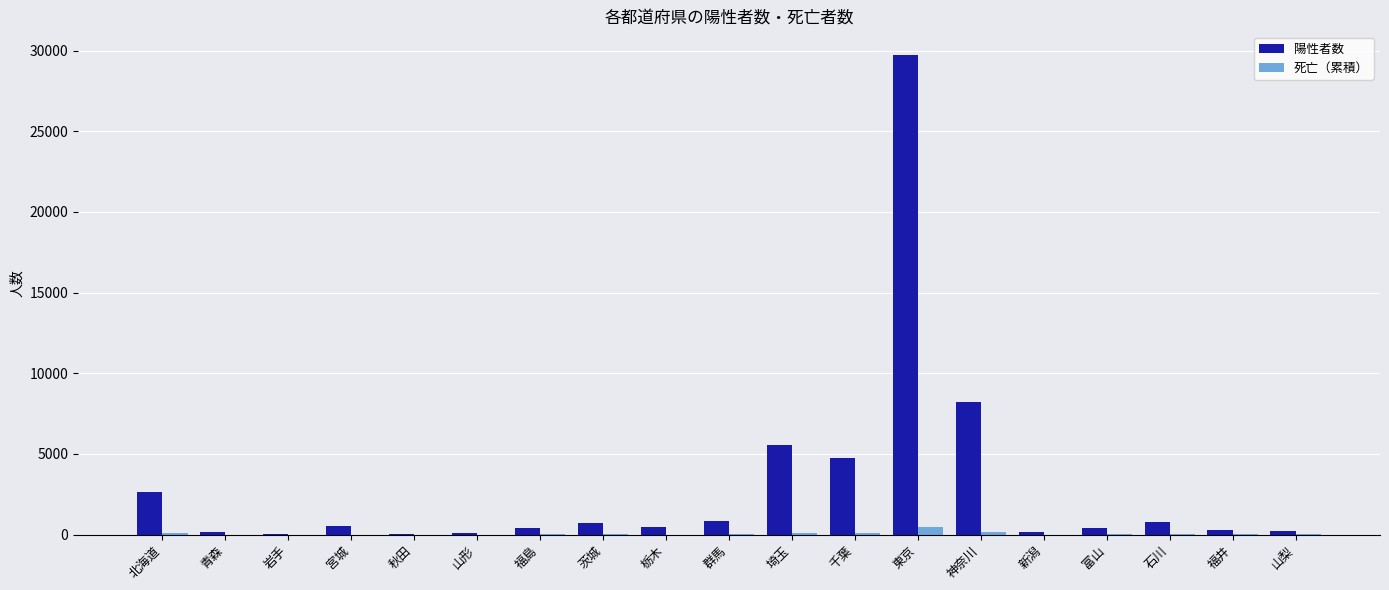

What is the highest value of the 陽性者数 series?

29706